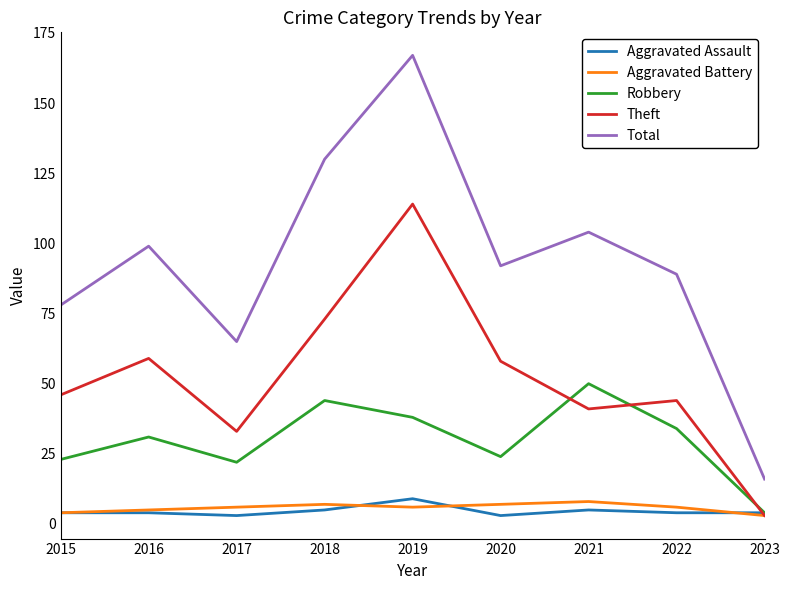

How many lines are shown in the chart?

5